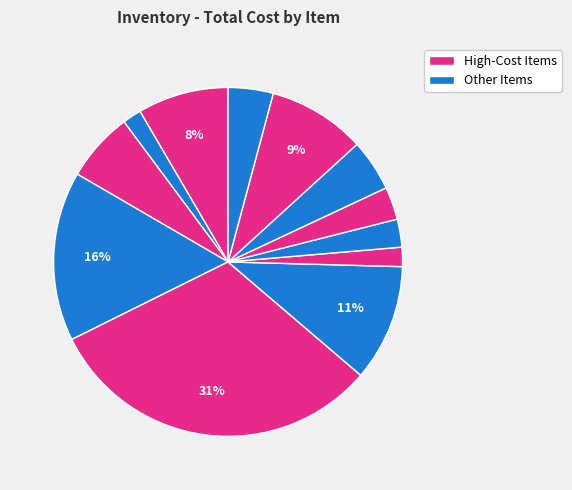

Count the number of slices in the pie.

12